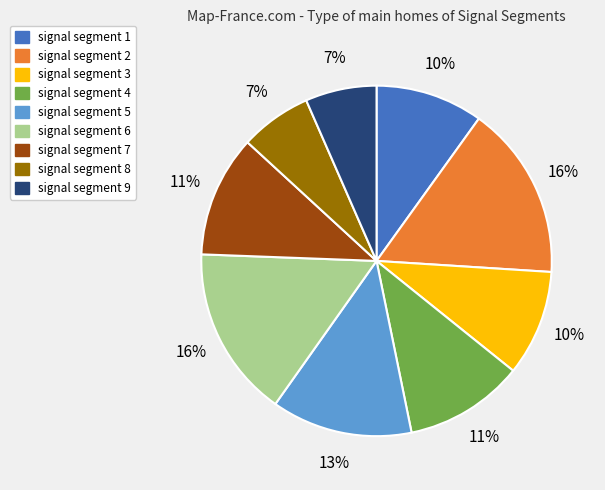

Does signal segment 2 represent more than half of the total?

No